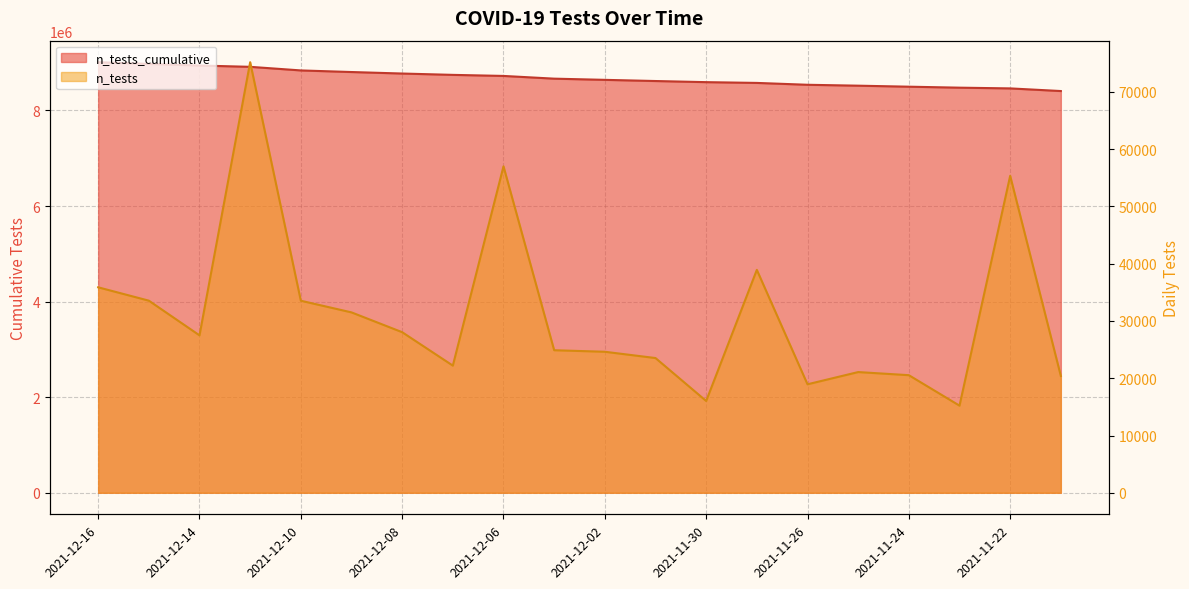

The n_tests series shows 20393 at 2021-11-18. True or false?

True